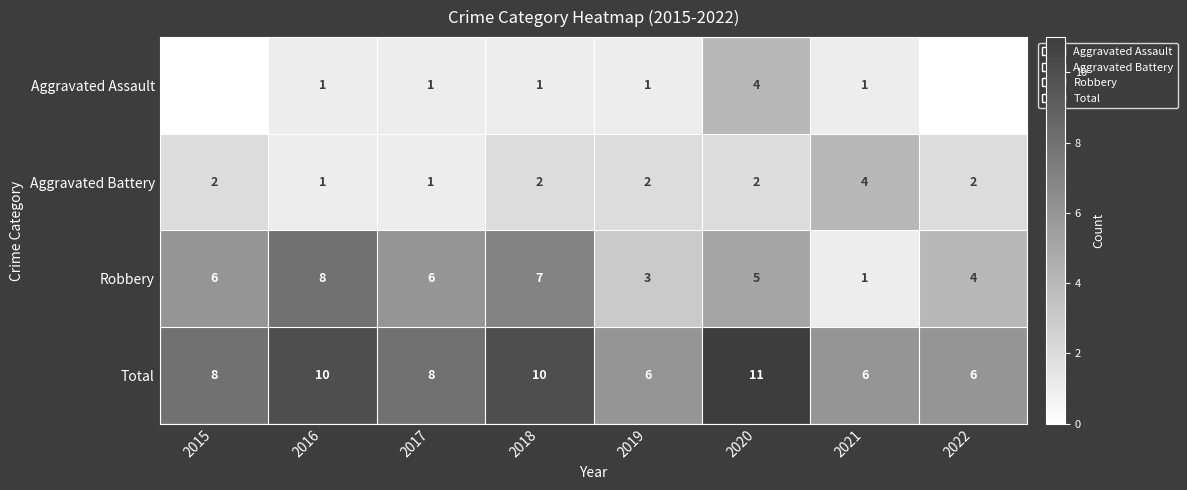

What is the difference between the highest and lowest values at 2019?

5